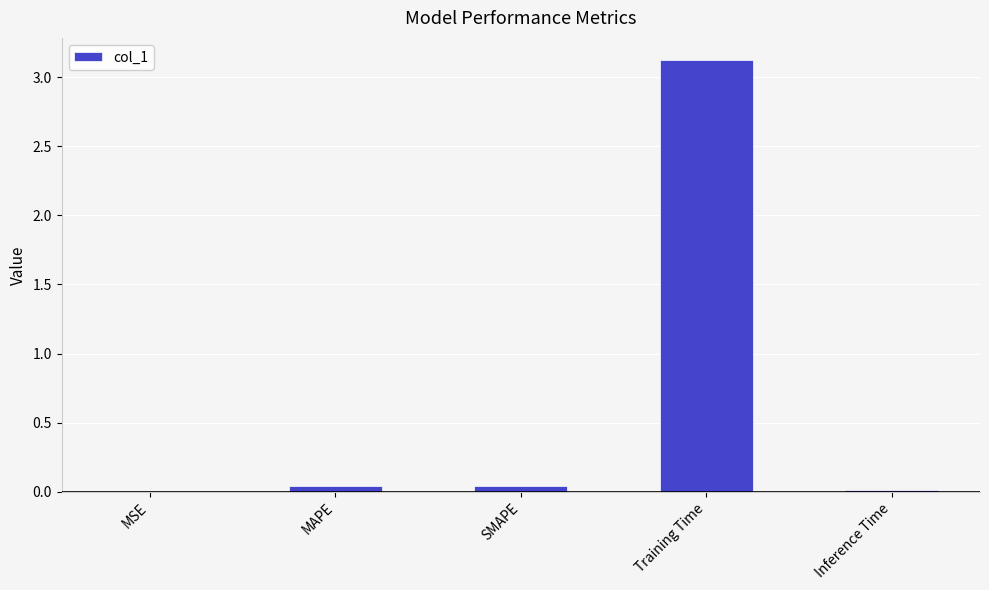

What is the sum of all values?

3.2